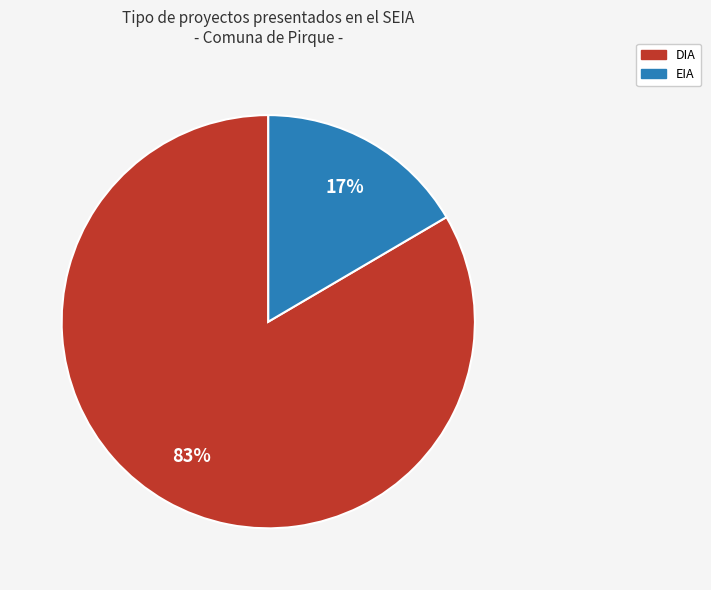

Which has a higher value, EIA or DIA?

DIA